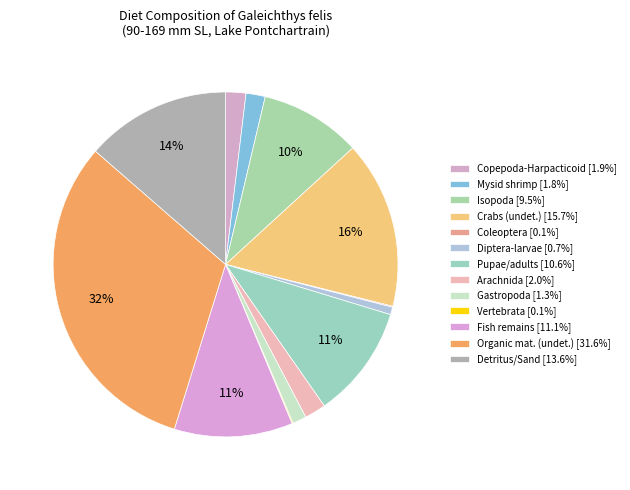

How many slices are in this pie chart?

13